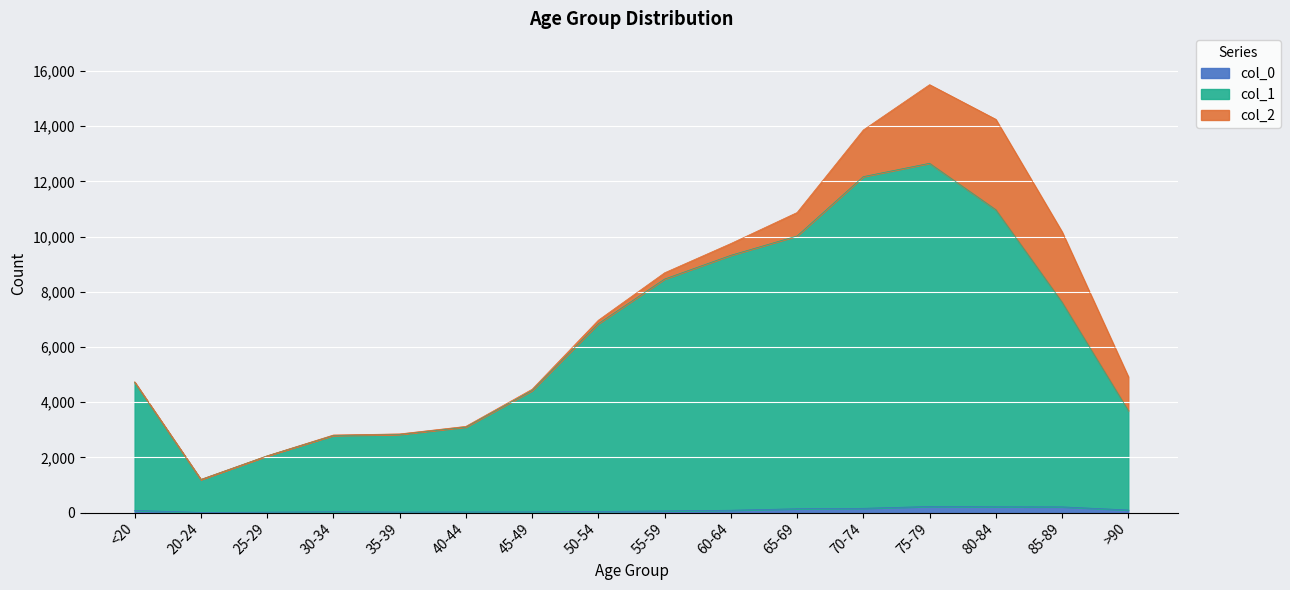

How many interior local peaks does the col_1 series have?

1